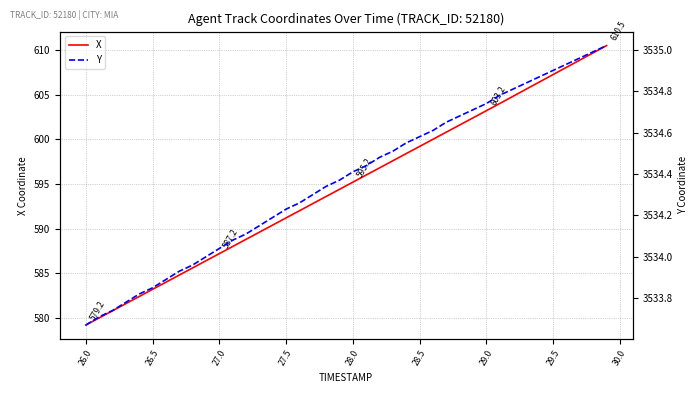

True or false: X has a value of 591.2 at 27.5.

True